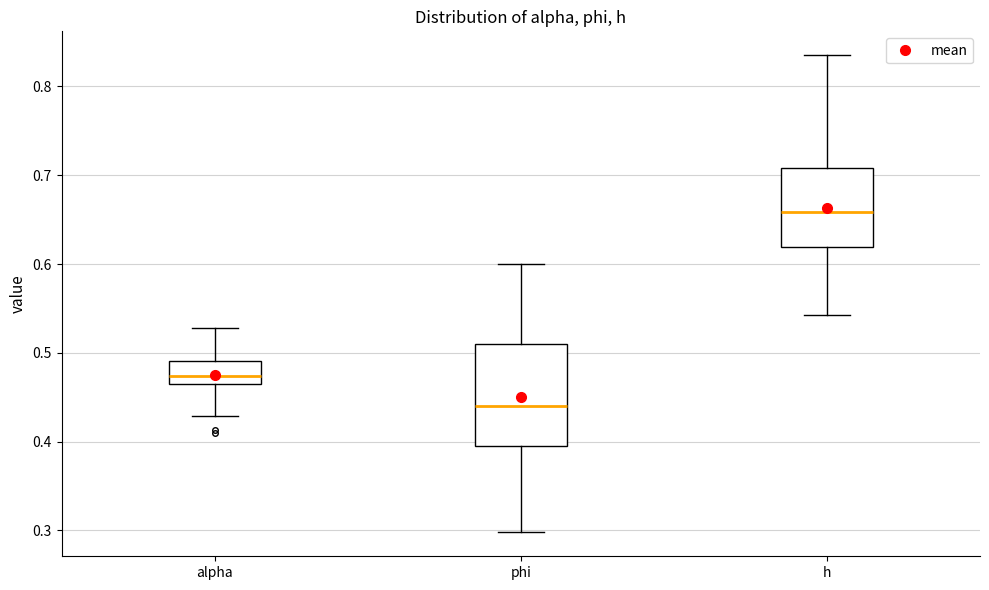

Which box's median line is the highest?

h